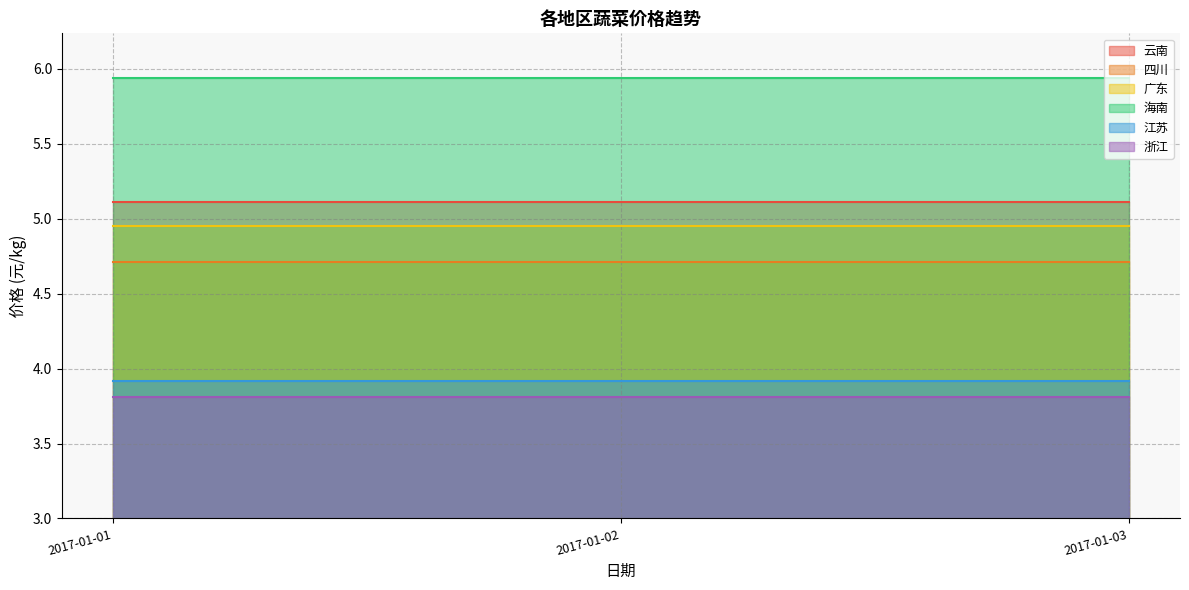

What are all the series names shown in the legend?

云南, 四川, 广东, 海南, 江苏, 浙江